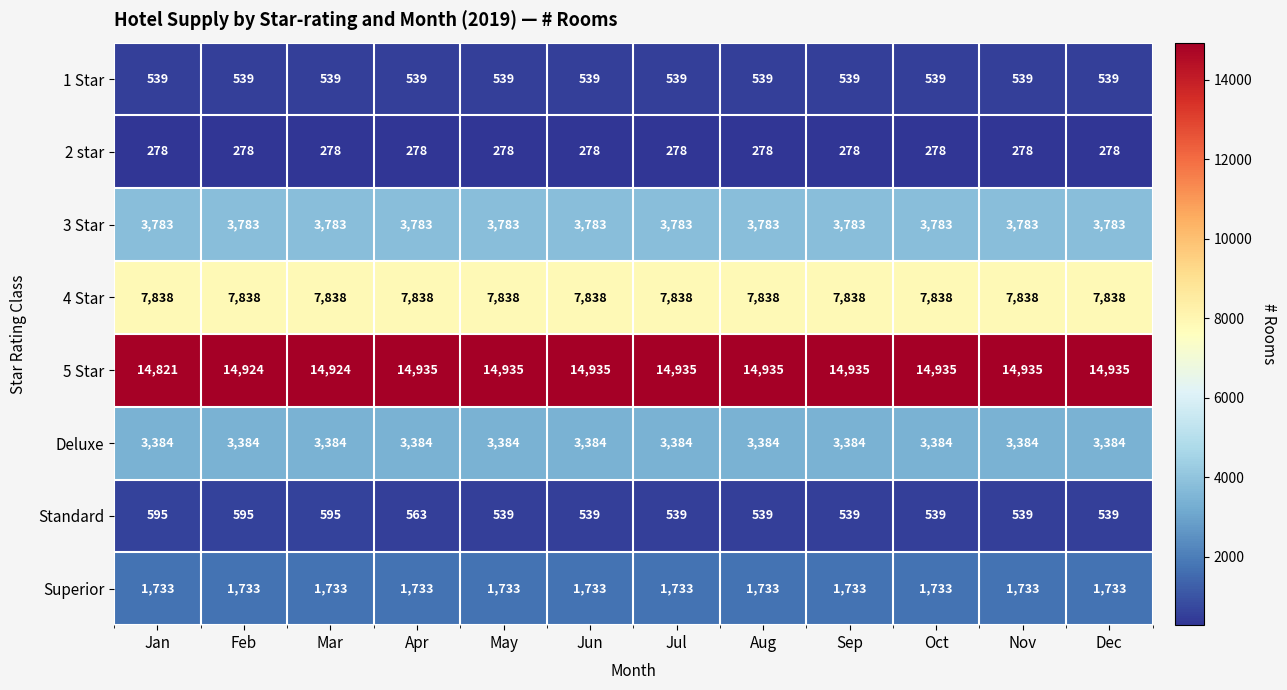

What is the greatest value displayed?

14935